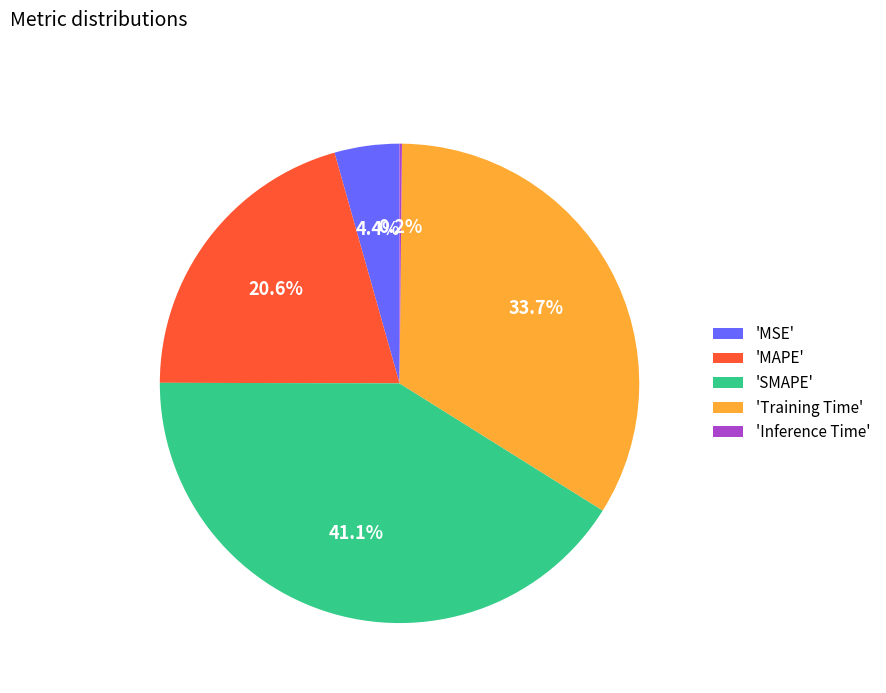

What is the largest slice in the pie chart?

'SMAPE'